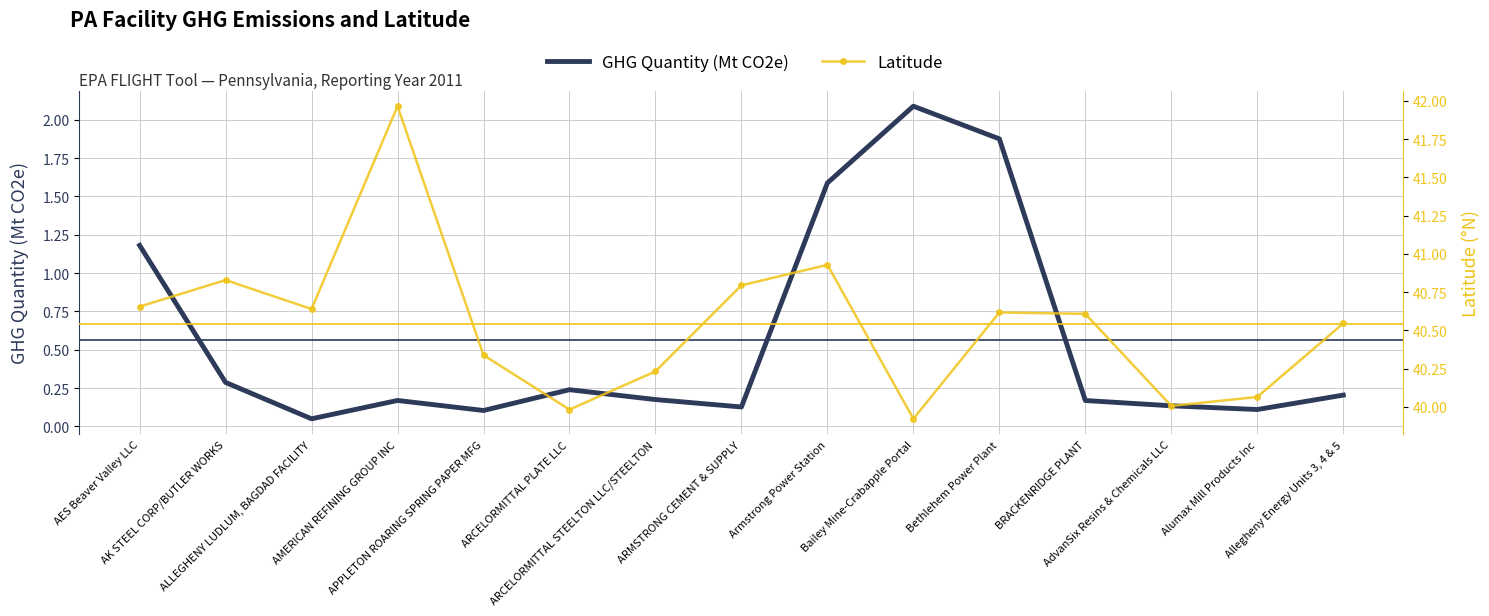

True or false: Latitude and GHG Quantity (Mt CO2e) intersect in this chart.

False